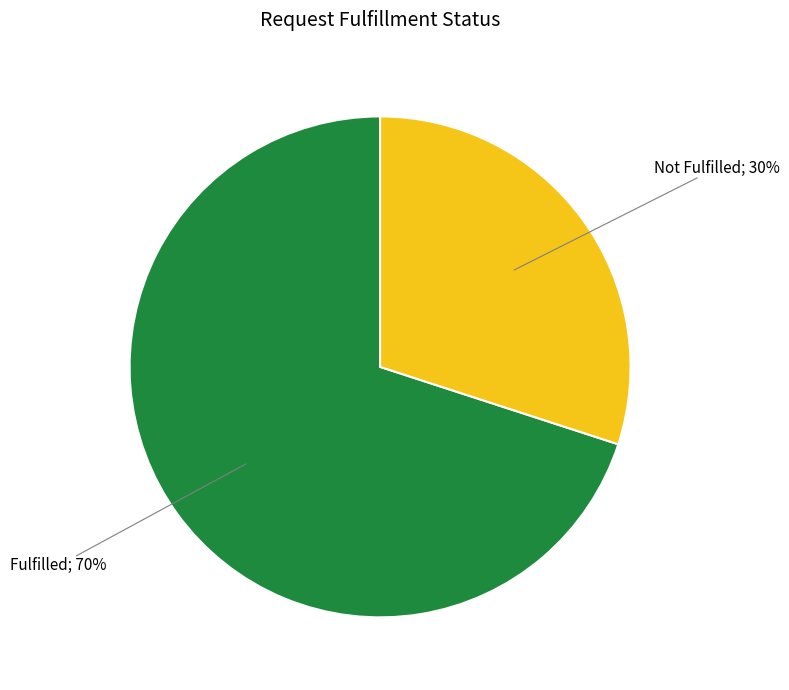

To the nearest percent, what is the difference between the largest and smallest slice percentages?

40%